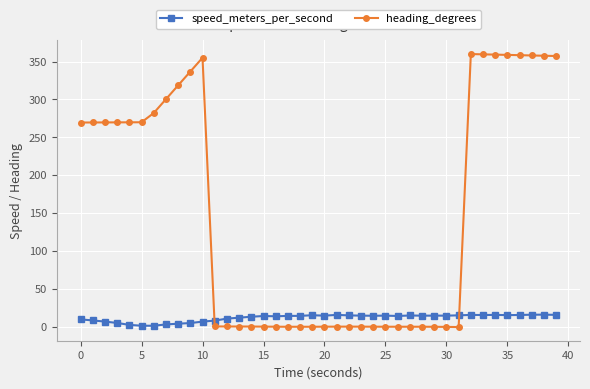

Rank the series by their average value, from highest to lowest.

heading_degrees, speed_meters_per_second